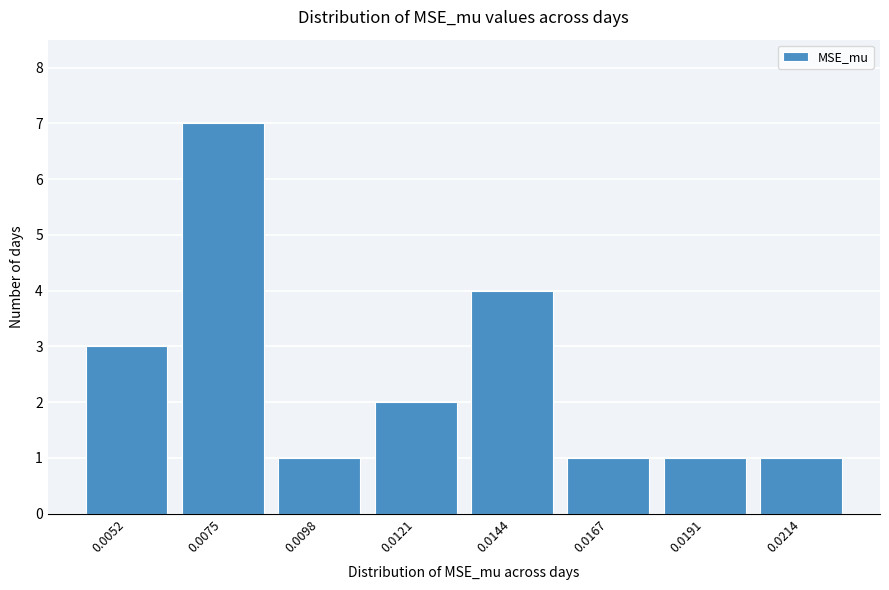

Reading right to left, extract all data points from this chart.

1	1	1	4	2	1	7	3